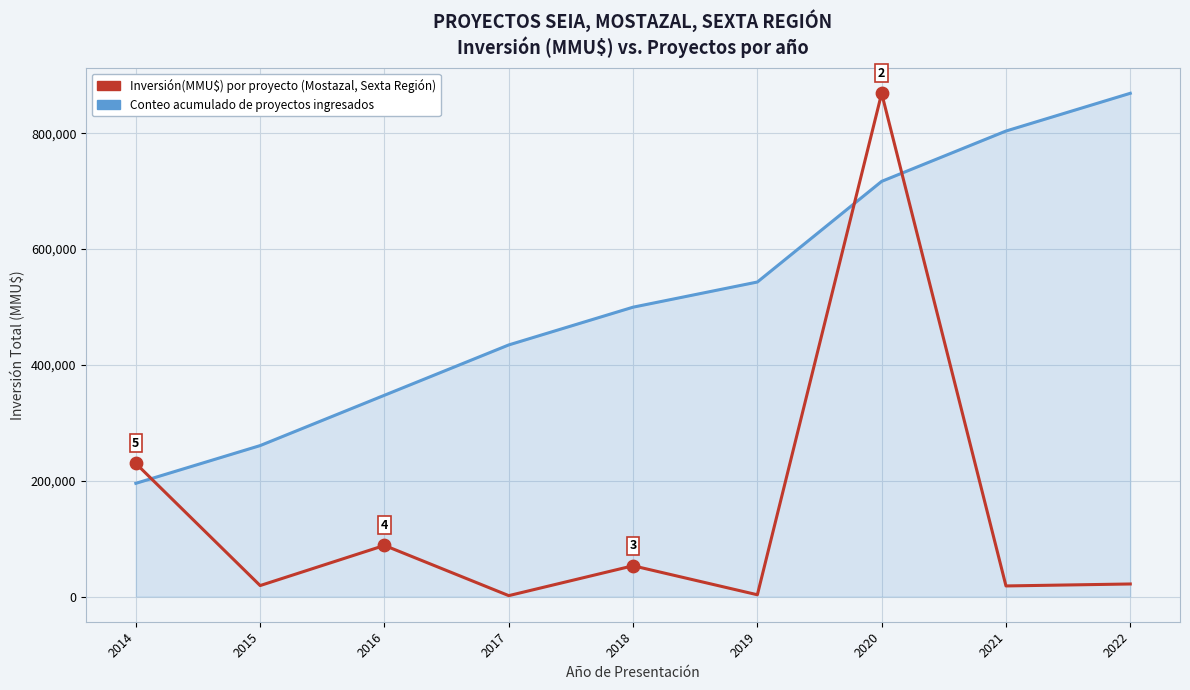

Which series has the largest total across all categories?

Conteo acumulado de proyectos ingresados